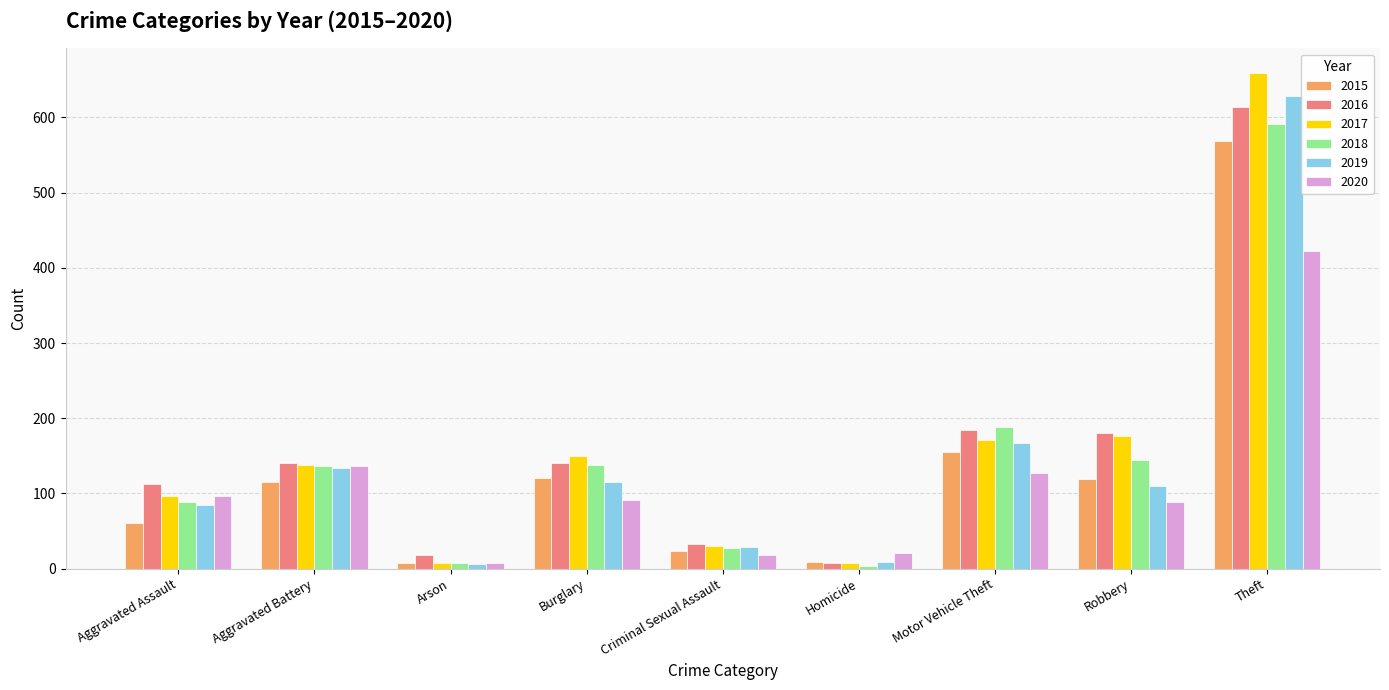

What is the sum of the 2016 values at Burglary and Theft?

755